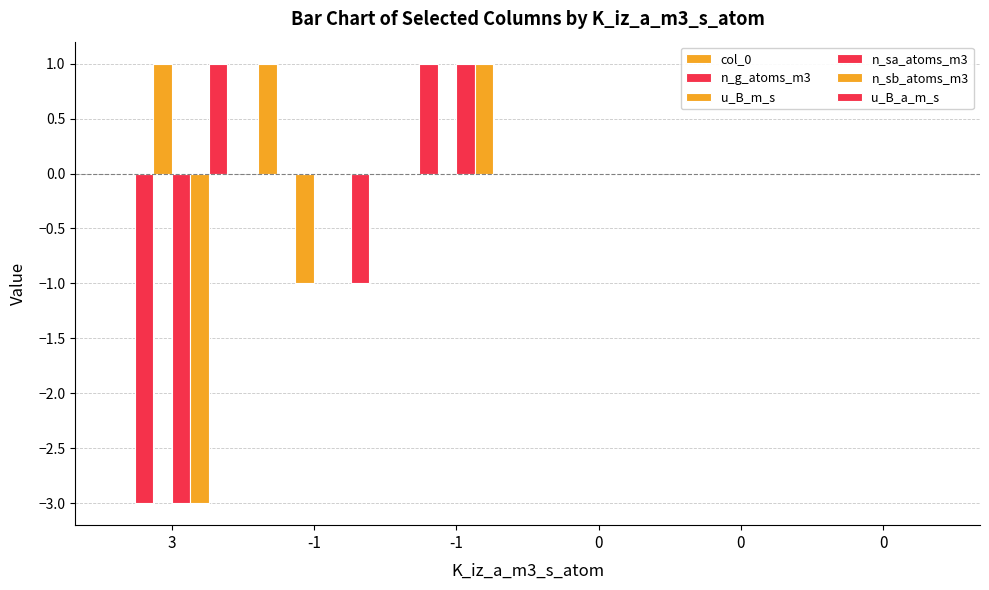

At which label does u_B_m_s first exceed 0?

3